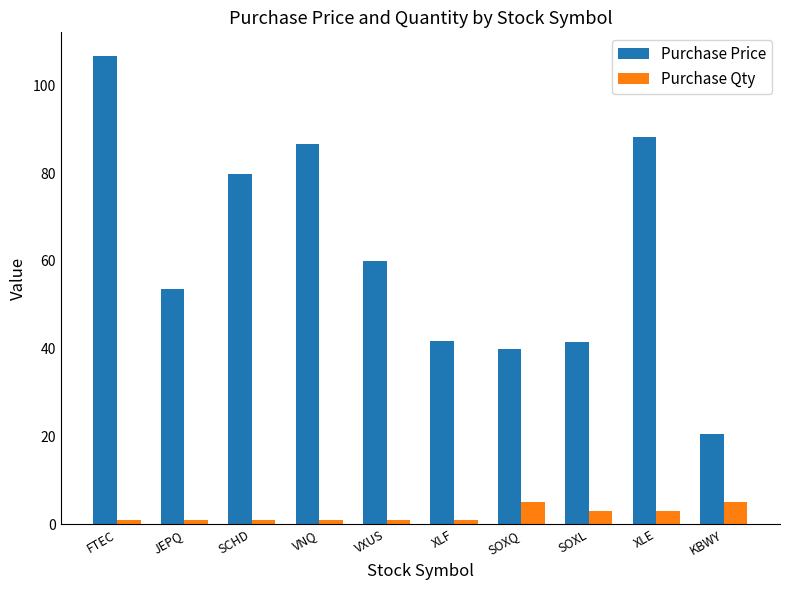

At which label is Purchase Price closest to 63?

VXUS